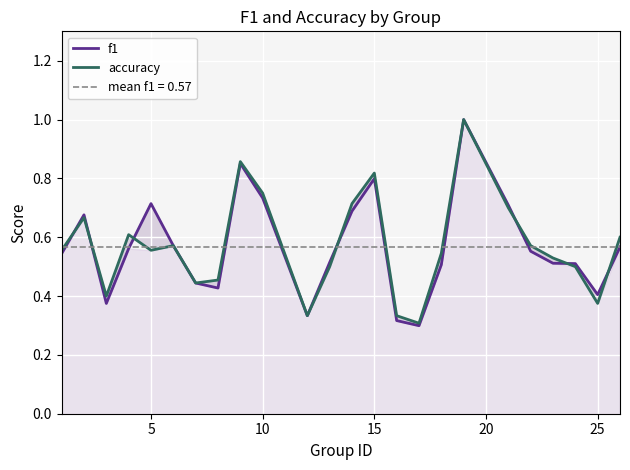

Which series has the widest spread of values?

f1